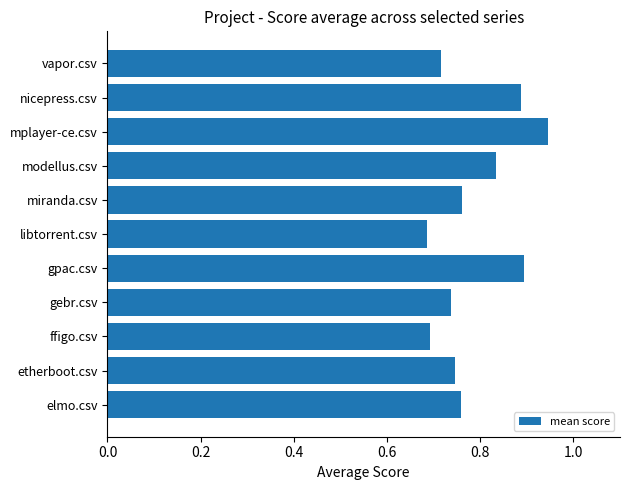

Count the values in the range 0 to 1.

11